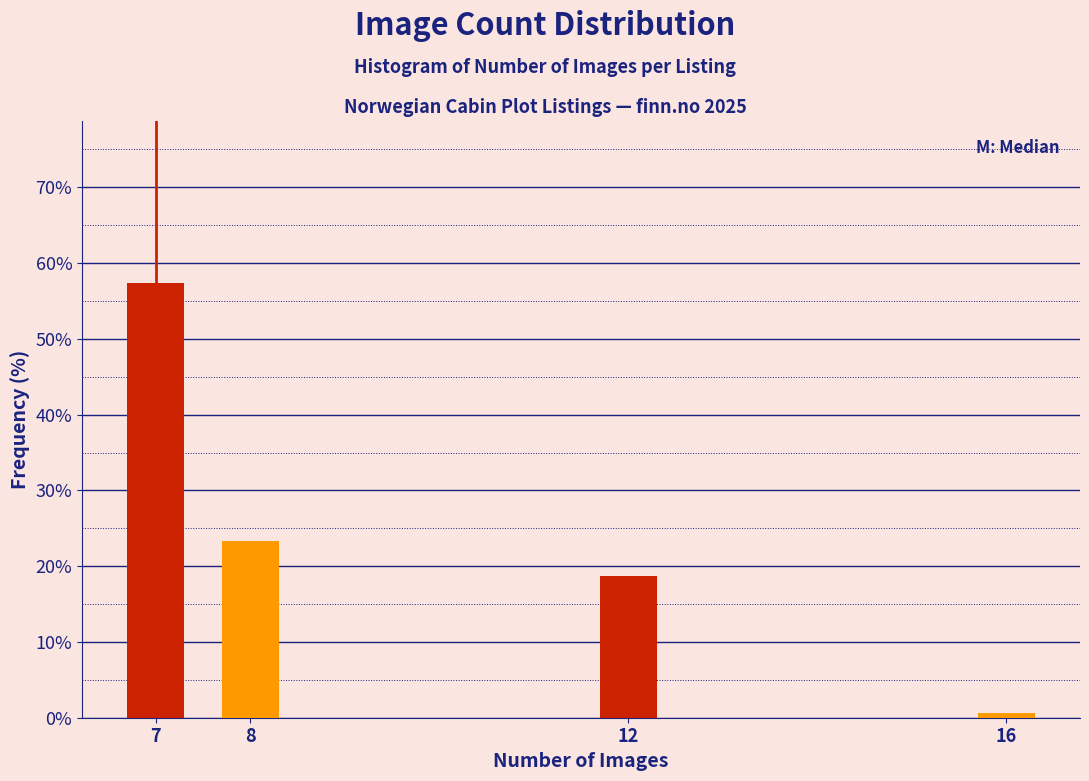

Reading left to right, transcribe all the data shown in this chart.

57.3	23.3	18.7	0.7